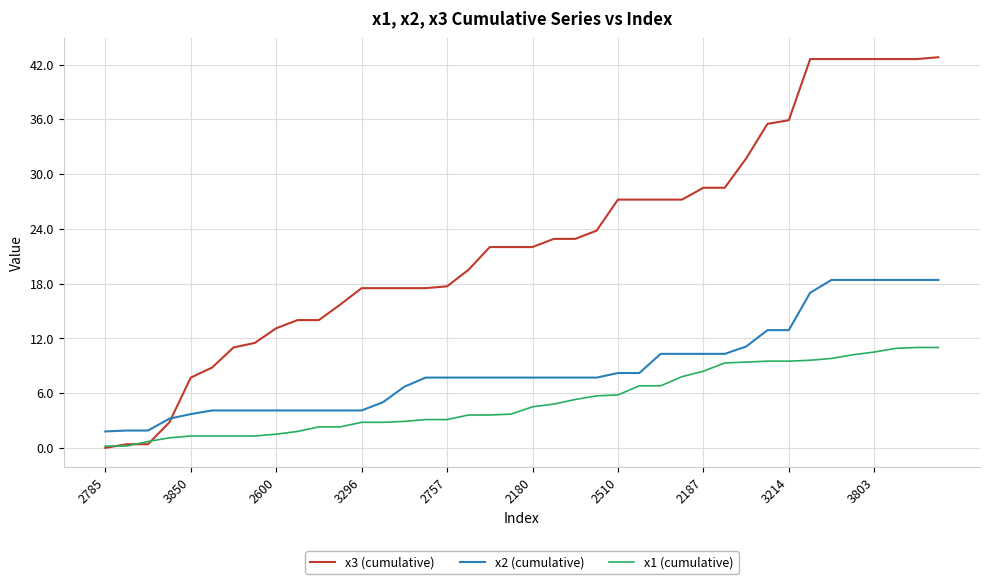

What is the highest value of the x3 (cumulative) series?

42.8